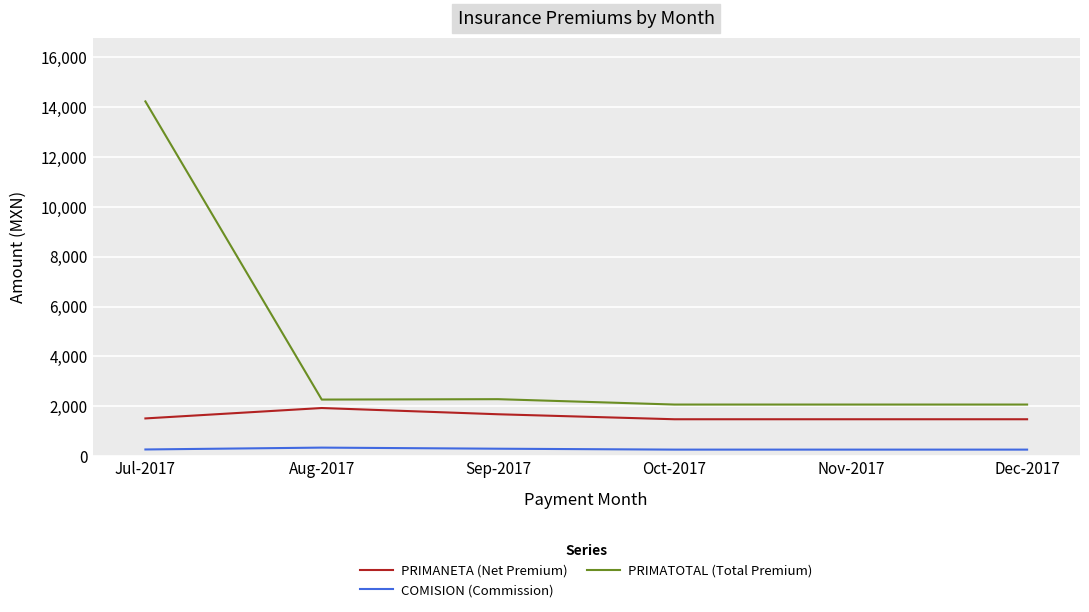

Rank the series by their maximum value, from highest to lowest.

PRIMATOTAL (Total Premium), PRIMANETA (Net Premium), COMISION (Commission)